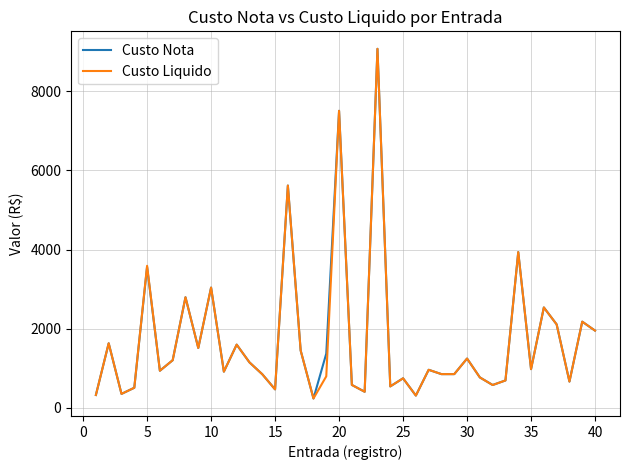

What is the minimum value shown in the chart?

229.8